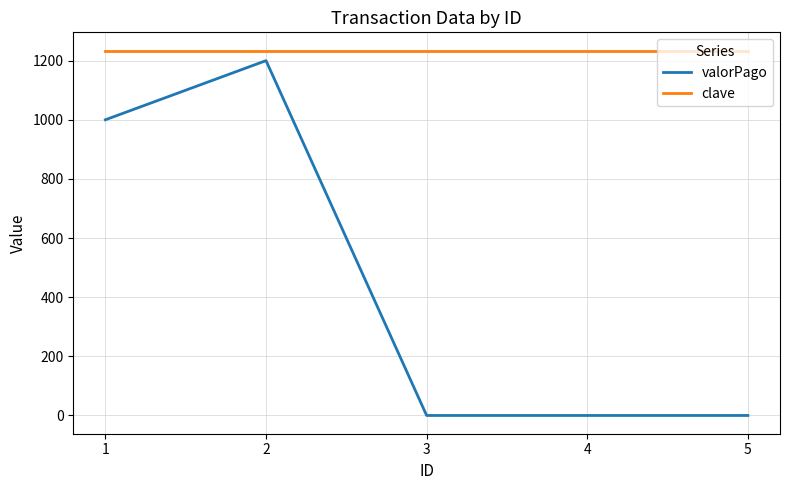

True or false: clave has more than 2 interior local peaks.

False